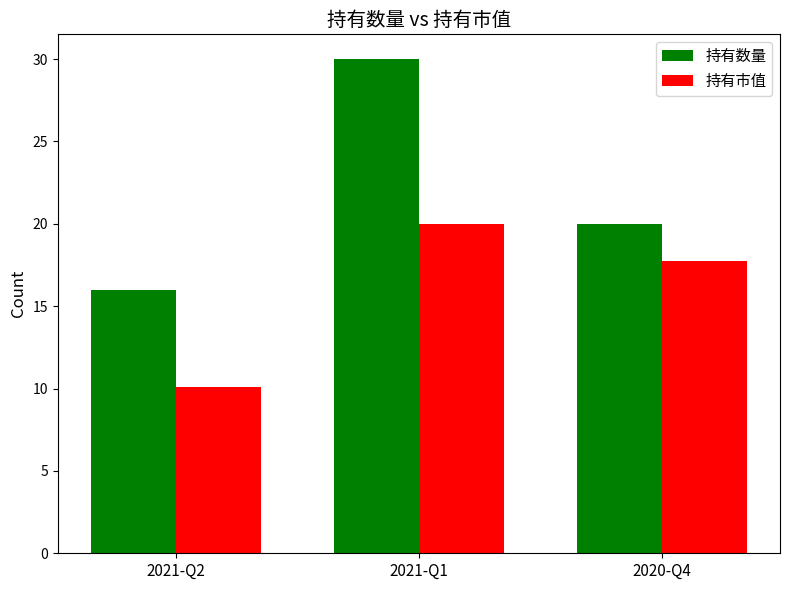

Rank the series by their maximum value, from highest to lowest.

持有数量, 持有市值